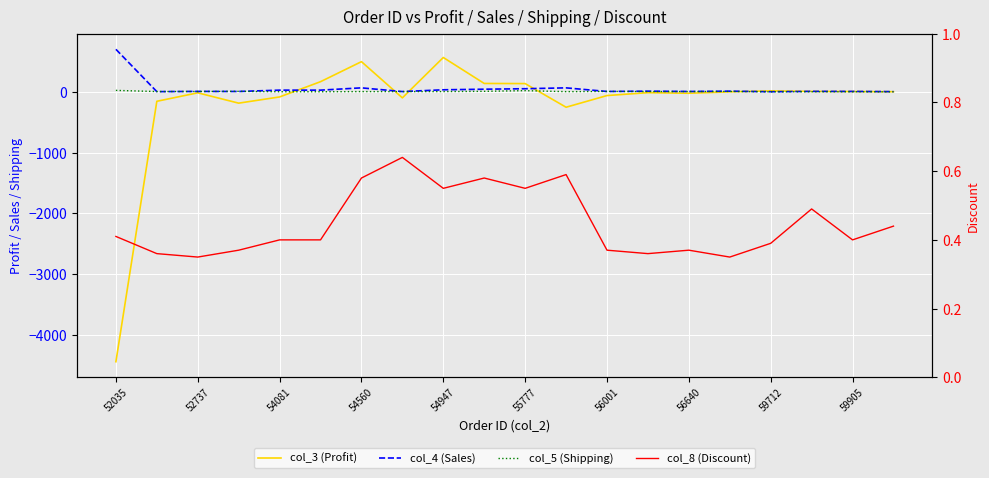

At 59905, list the series in order from largest to smallest.

col_4 (Sales), col_3 (Profit), col_5 (Shipping), col_8 (Discount)